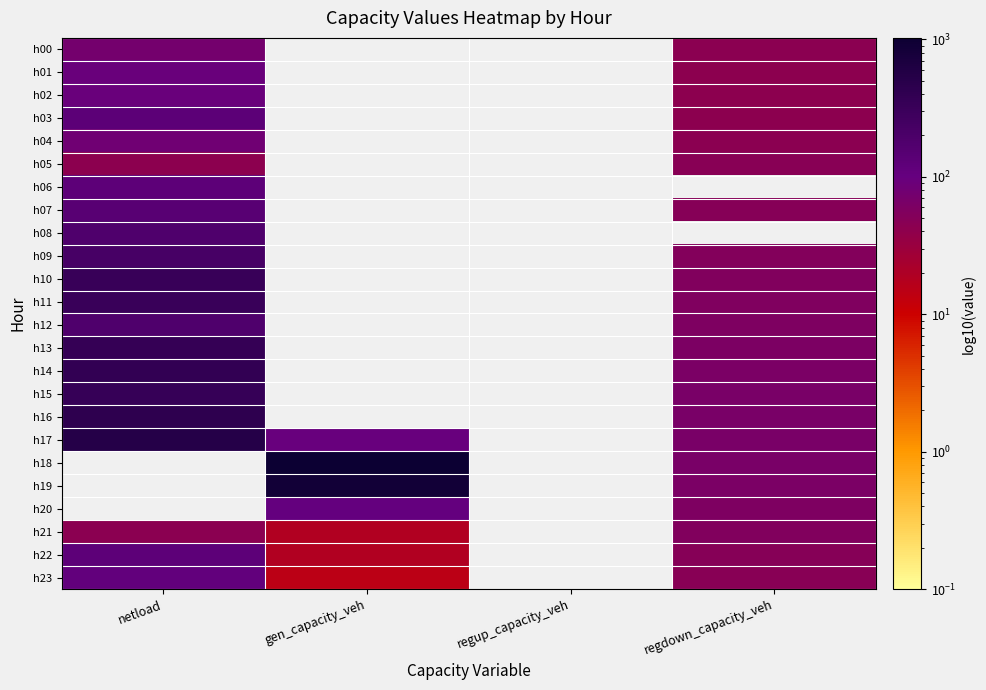

Reading left to right, list all the values displayed in this chart.

h00: netload=73.1	gen_capacity_veh=0.0	regup_capacity_veh=0.0	regdown_capacity_veh=43.9
h01: netload=93.5	gen_capacity_veh=0.0	regup_capacity_veh=0.0	regdown_capacity_veh=42.4
h02: netload=91.5	gen_capacity_veh=0.0	regup_capacity_veh=0.0	regdown_capacity_veh=41.7
h03: netload=129.5	gen_capacity_veh=0.0	regup_capacity_veh=0.0	regdown_capacity_veh=42.4
h04: netload=80.6	gen_capacity_veh=0.0	regup_capacity_veh=0.0	regdown_capacity_veh=44.4
h05: netload=41.4	gen_capacity_veh=0.0	regup_capacity_veh=0.0	regdown_capacity_veh=46.5
h06: netload=123.8	gen_capacity_veh=0.0	regup_capacity_veh=0.0	regdown_capacity_veh=0.0
h07: netload=143.6	gen_capacity_veh=0.0	regup_capacity_veh=0.0	regdown_capacity_veh=49.3
h08: netload=178.2	gen_capacity_veh=0.0	regup_capacity_veh=0.0	regdown_capacity_veh=0.0
h09: netload=219.6	gen_capacity_veh=0.0	regup_capacity_veh=0.0	regdown_capacity_veh=51.8
h10: netload=330.1	gen_capacity_veh=0.0	regup_capacity_veh=0.0	regdown_capacity_veh=53.6
h11: netload=319.4	gen_capacity_veh=0.0	regup_capacity_veh=0.0	regdown_capacity_veh=55.8
h12: netload=175.5	gen_capacity_veh=0.0	regup_capacity_veh=0.0	regdown_capacity_veh=58.5
h13: netload=351.5	gen_capacity_veh=0.0	regup_capacity_veh=0.0	regdown_capacity_veh=60.9
h14: netload=377.5	gen_capacity_veh=0.0	regup_capacity_veh=0.0	regdown_capacity_veh=63.0
h15: netload=341.8	gen_capacity_veh=0.0	regup_capacity_veh=0.0	regdown_capacity_veh=64.7
h16: netload=418.9	gen_capacity_veh=0.0	regup_capacity_veh=0.0	regdown_capacity_veh=65.6
h17: netload=518.2	gen_capacity_veh=97.3	regup_capacity_veh=0.0	regdown_capacity_veh=65.2
h18: netload=0.0	gen_capacity_veh=1025.4	regup_capacity_veh=0.0	regdown_capacity_veh=64.0
h19: netload=0.0	gen_capacity_veh=868.6	regup_capacity_veh=0.0	regdown_capacity_veh=62.2
h20: netload=0.0	gen_capacity_veh=102.2	regup_capacity_veh=0.0	regdown_capacity_veh=58.5
h21: netload=43.8	gen_capacity_veh=18.1	regup_capacity_veh=0.0	regdown_capacity_veh=53.6
h22: netload=125.0	gen_capacity_veh=18.1	regup_capacity_veh=0.0	regdown_capacity_veh=49.3
h23: netload=112.0	gen_capacity_veh=14.7	regup_capacity_veh=0.0	regdown_capacity_veh=46.3